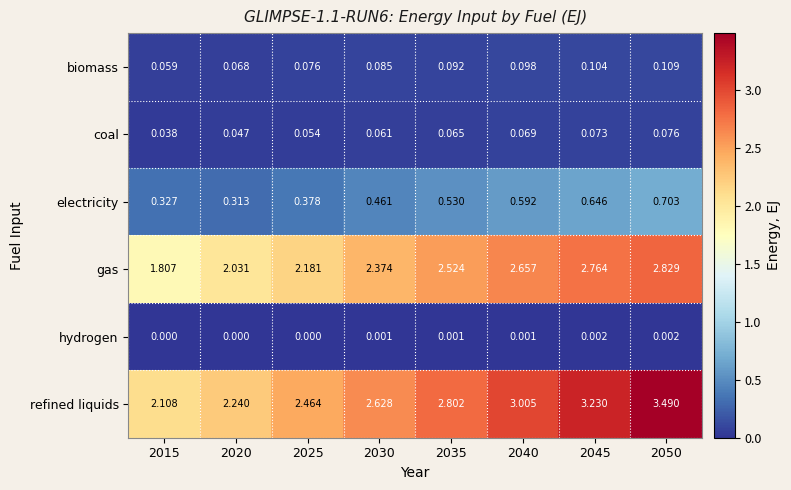

Rank the series at 2040 from highest to lowest value.

refined liquids, gas, electricity, biomass, coal, hydrogen